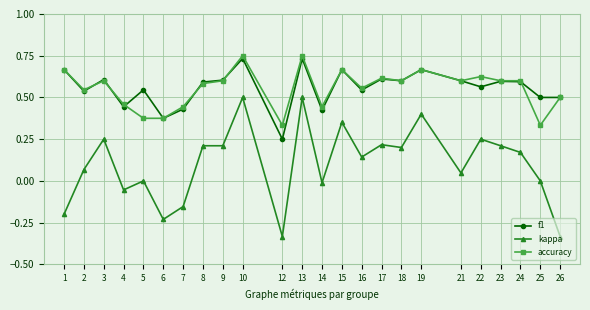

True or false: accuracy has more than 2 interior local peaks.

True